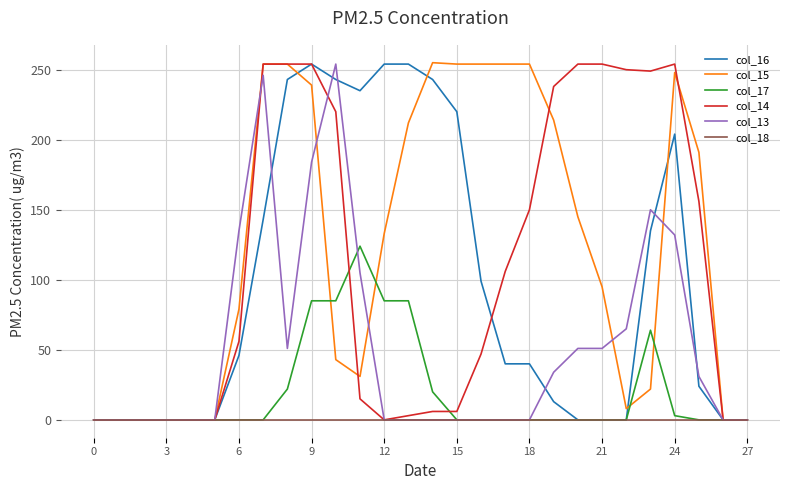

What is the difference between the maximum and minimum values in the col_17 series?

124